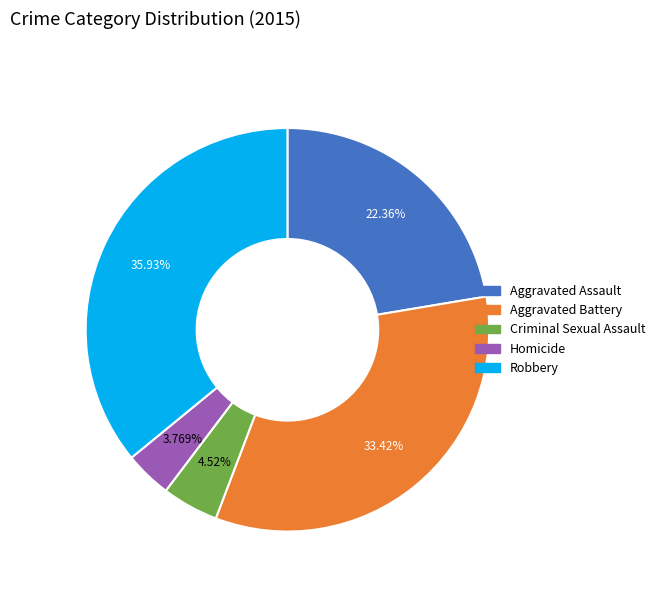

How many slices are in this pie chart?

5